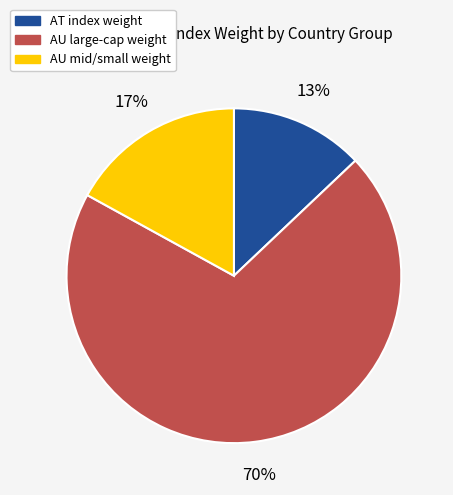

Count the number of slices in the pie.

3